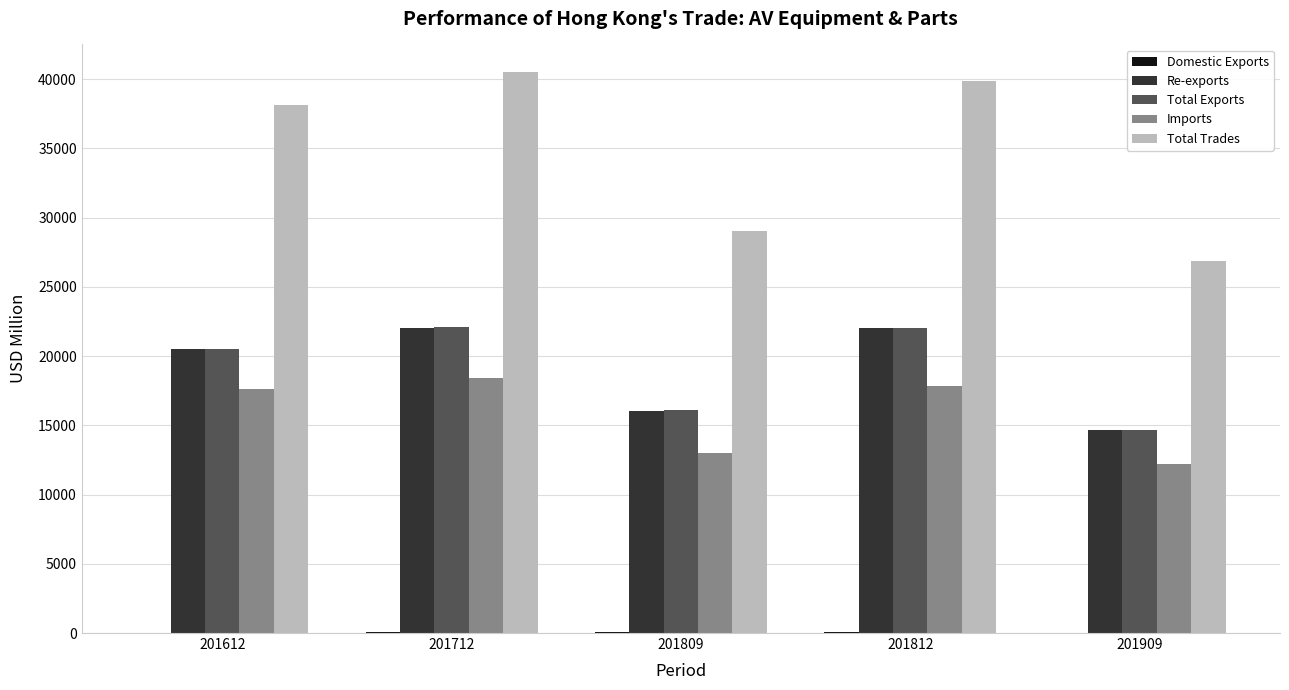

What is the maximum value for Total Exports?

22072.7